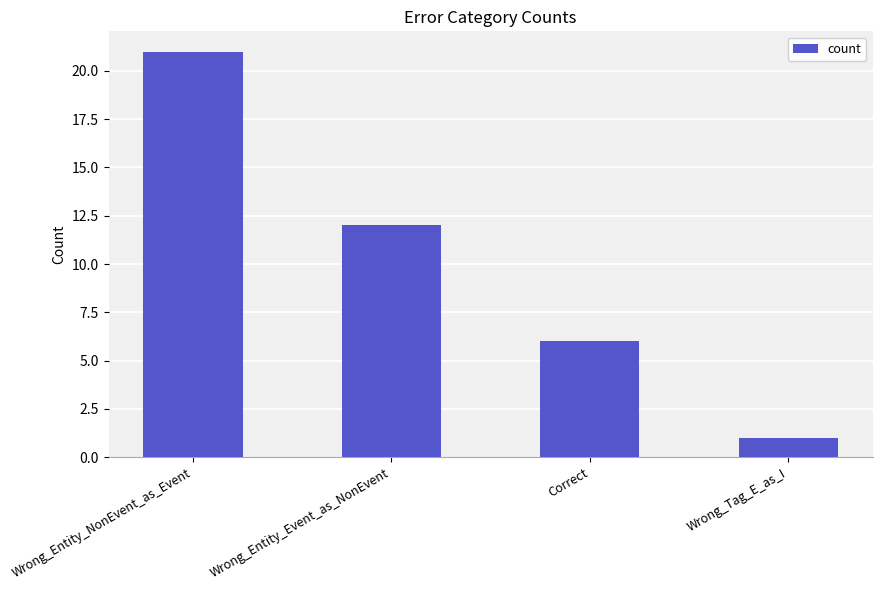

What is the label of the 3rd bar from the right?

Wrong_Entity_Event_as_NonEvent